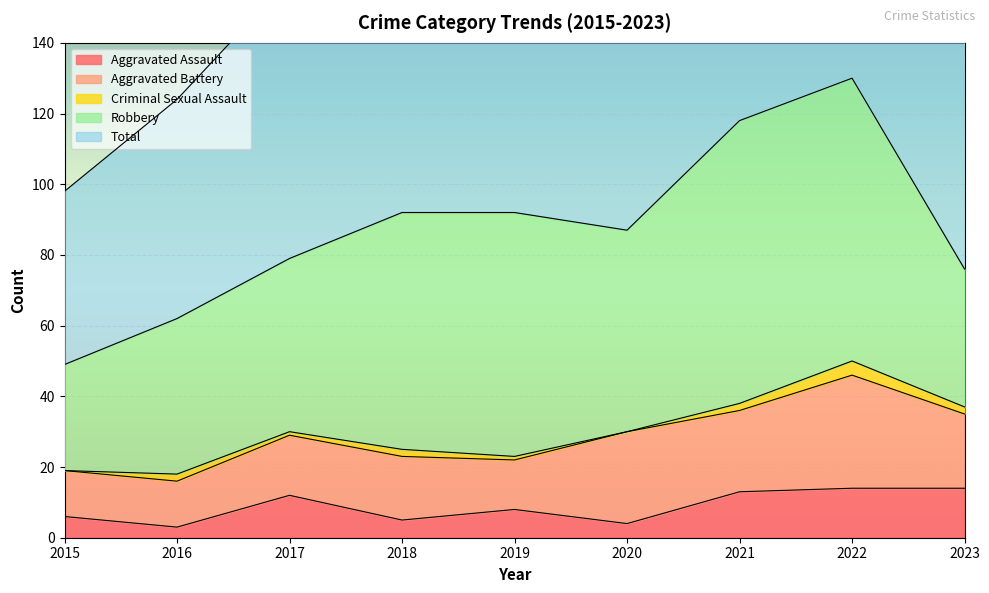

What is the maximum value shown in the chart?

130